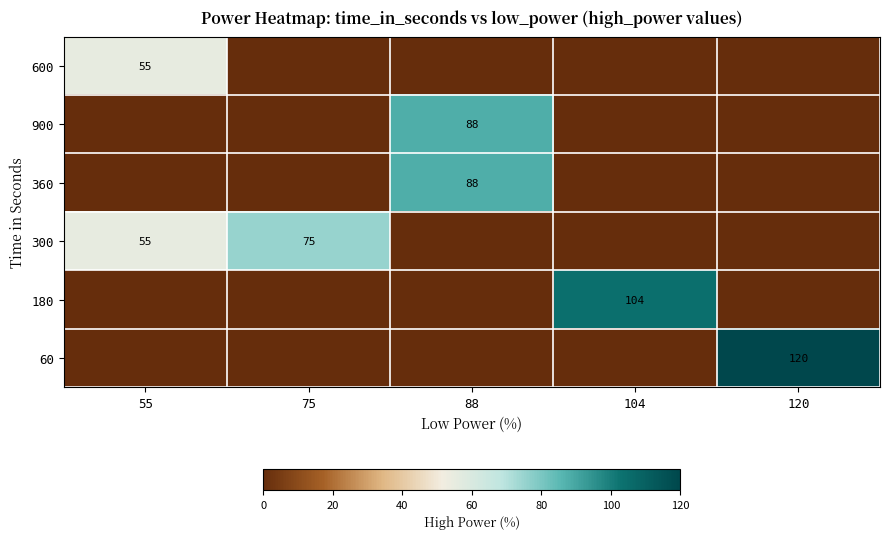

The value of 600 at 120 is 0. True or false?

True